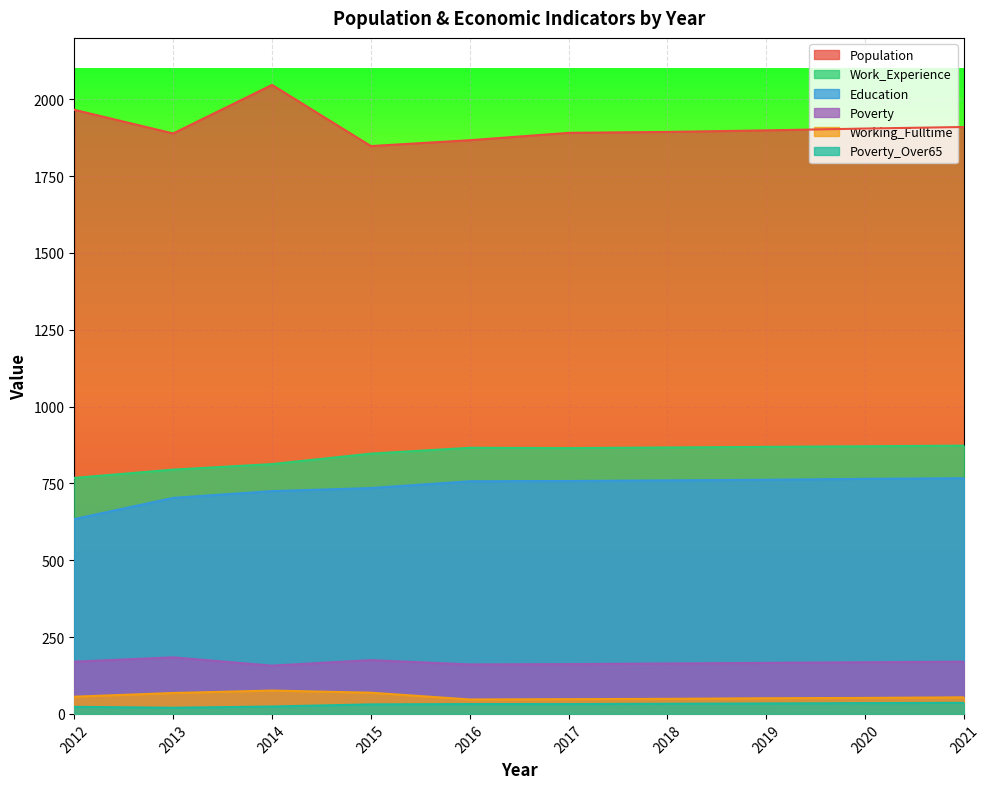

At which category is the sum across all series the highest?

2014